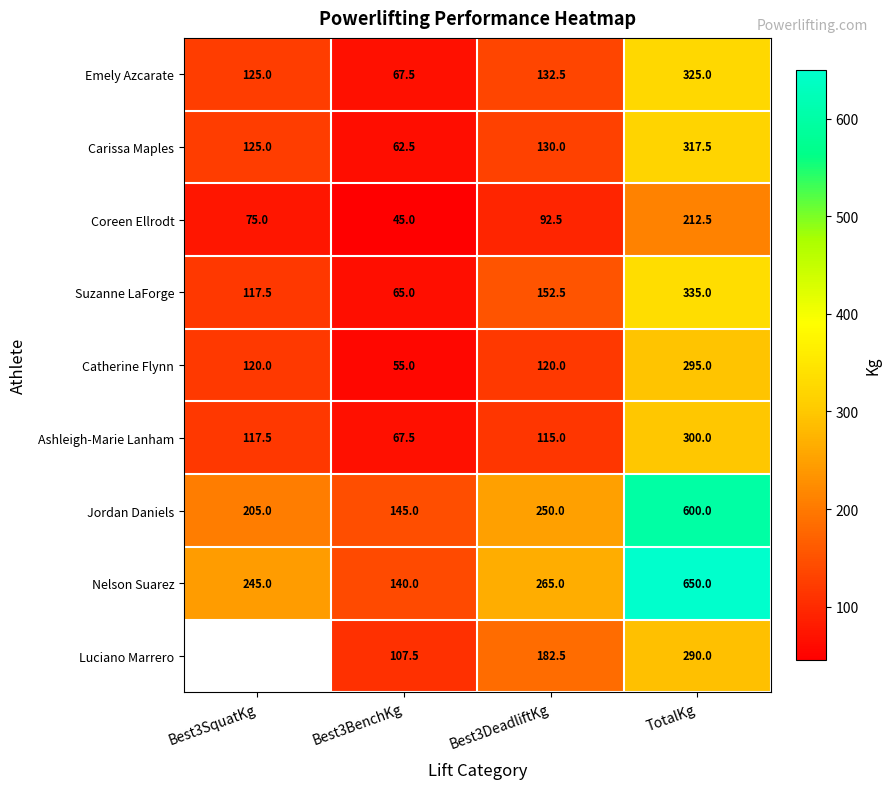

What is the spread (max minus min) of values at Best3BenchKg?

100.0